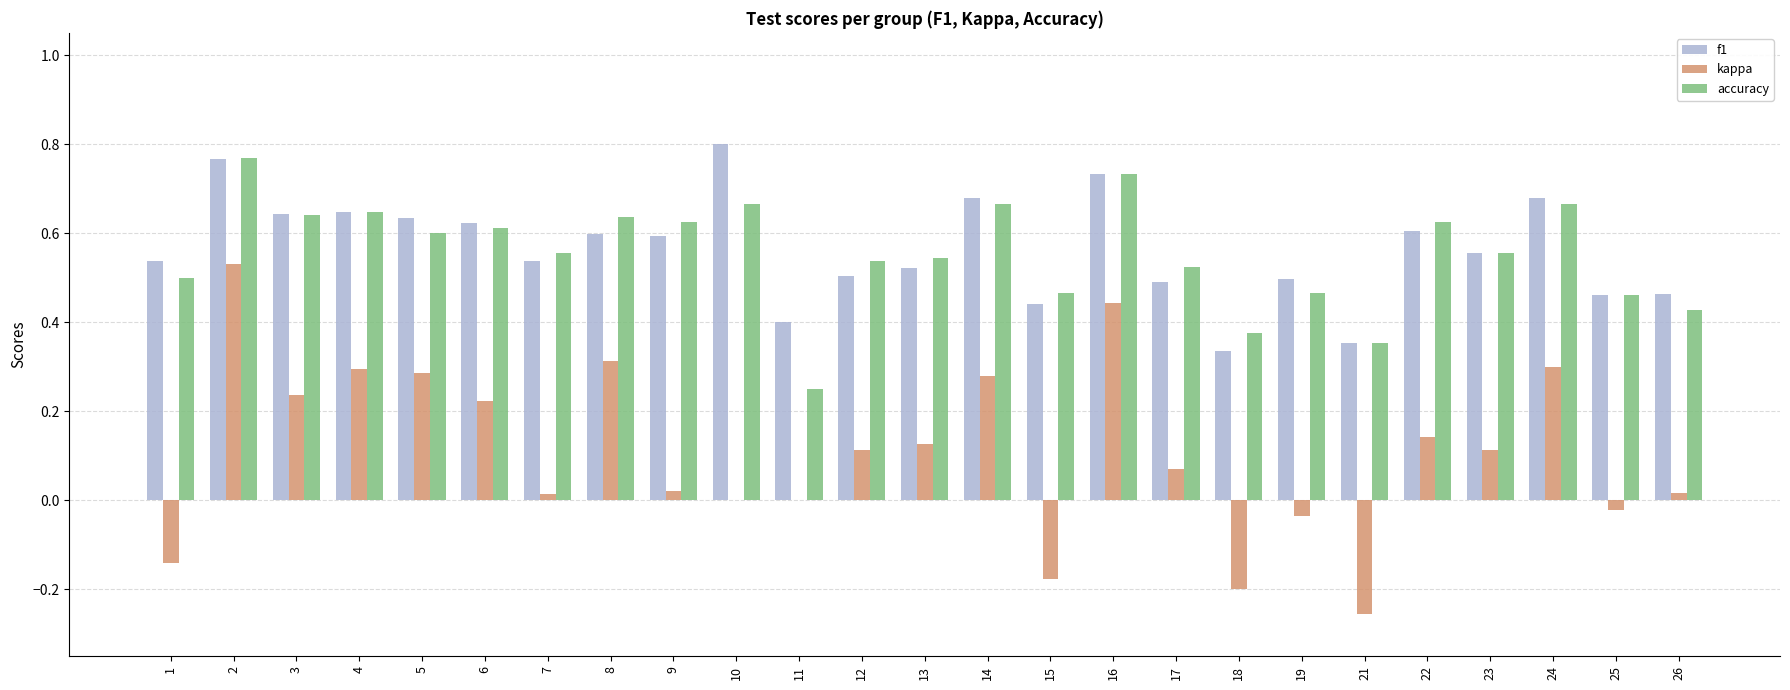

What are all the series names shown in the legend?

f1, kappa, accuracy